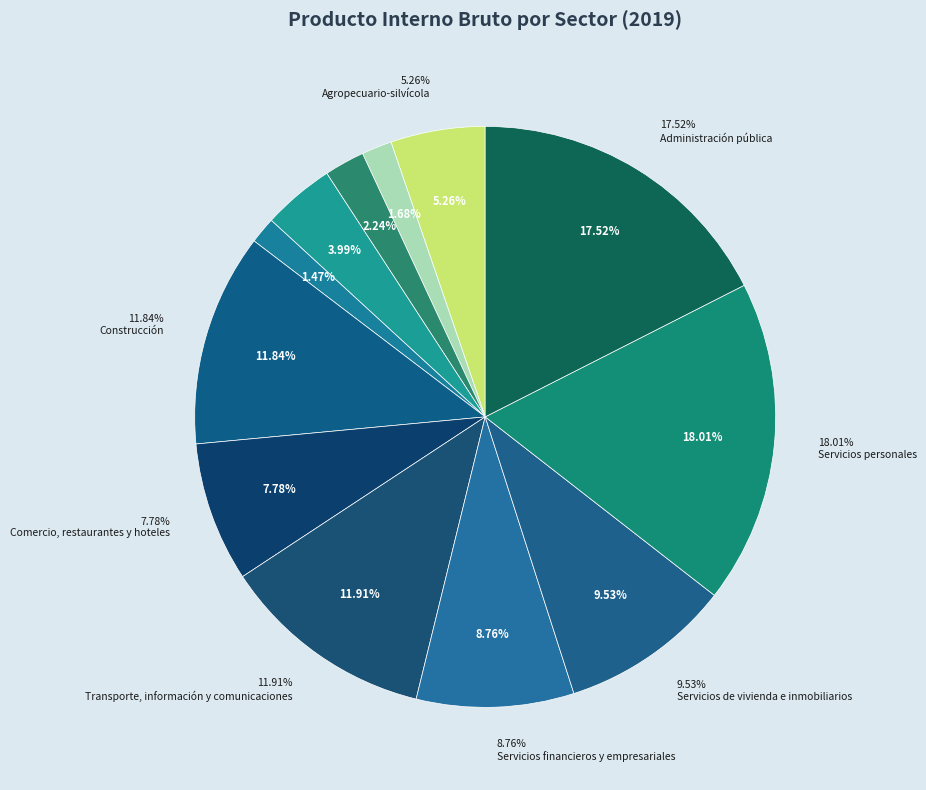

What is the largest slice in the pie chart?

Servicios personales